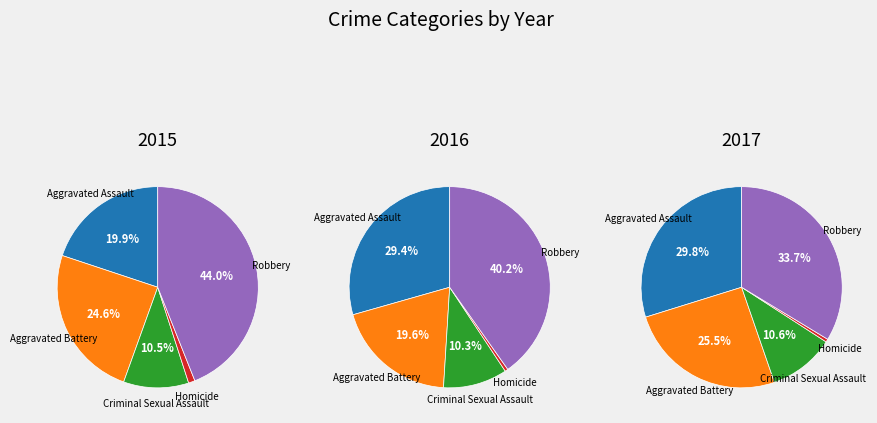

How much of the chart is everything except Criminal Sexual Assault?

89.5%